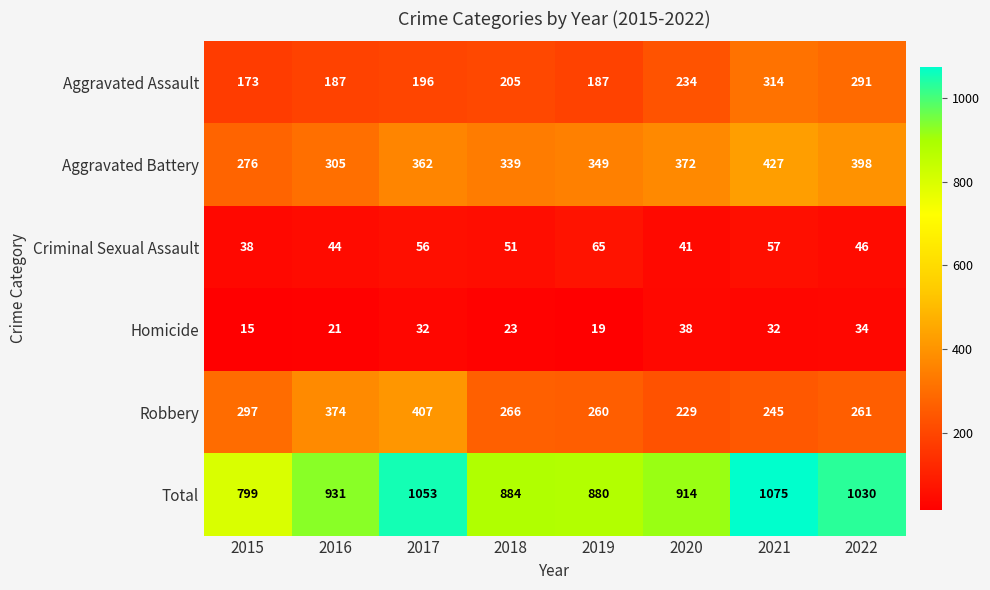

What is the minimum value shown in the chart?

15